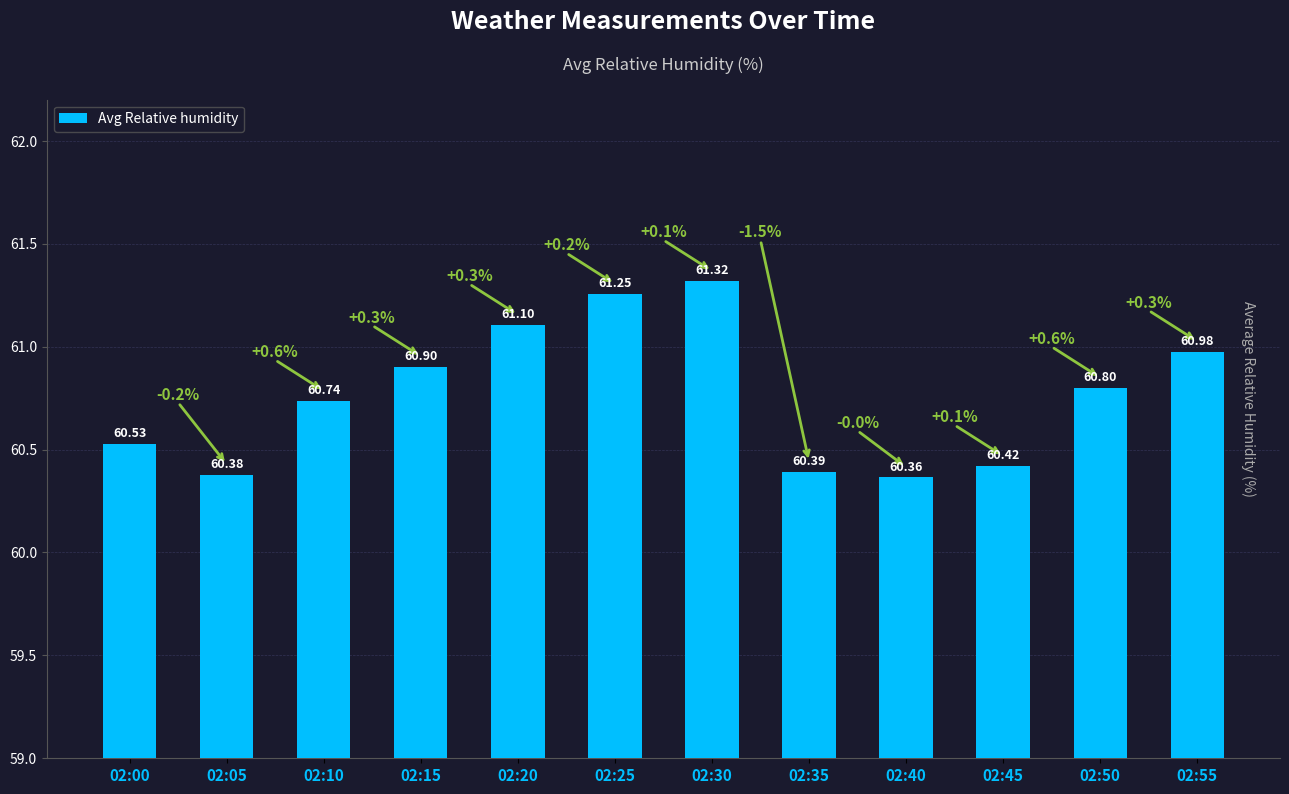

Rank the categories by value from highest to lowest.

02:30, 02:25, 02:20, 02:55, 02:15, 02:50, 02:10, 02:00, 02:45, 02:35, 02:05, 02:40